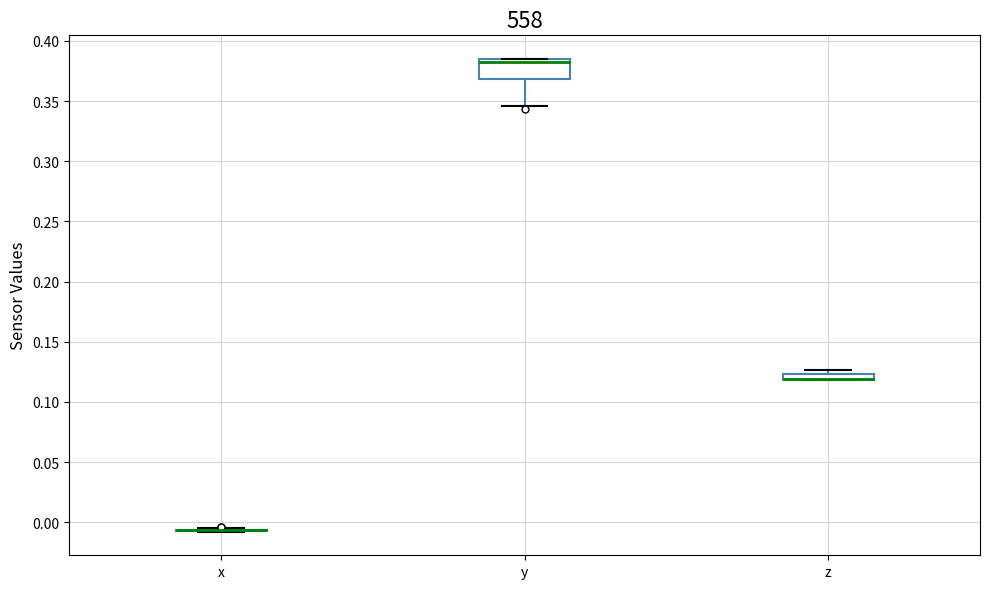

Comparing the boxes themselves (not the whiskers), which one is the tallest?

y